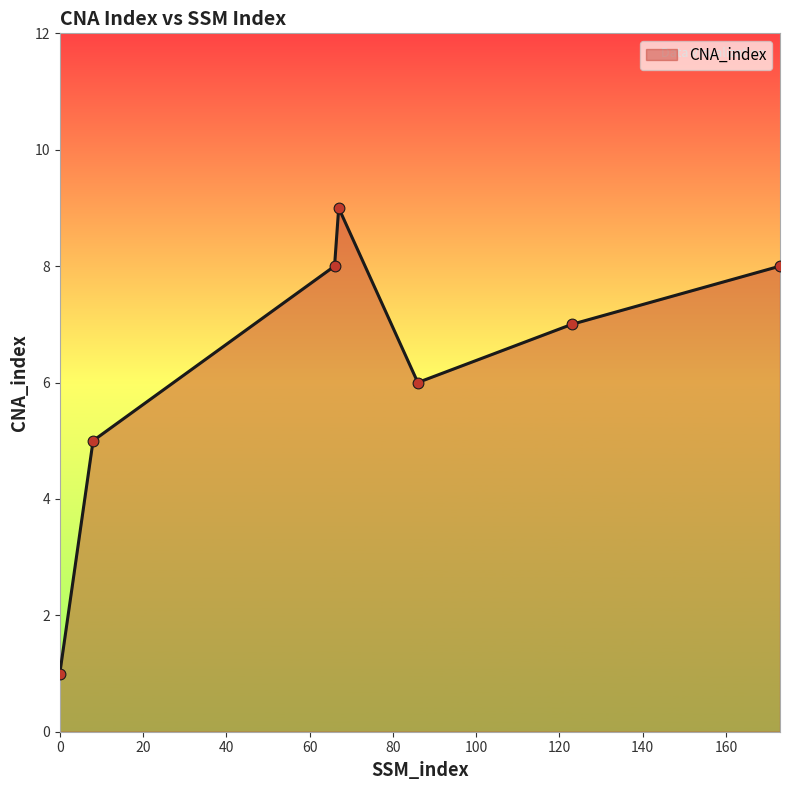

True or false: the data has more than 0 interior local peaks.

True